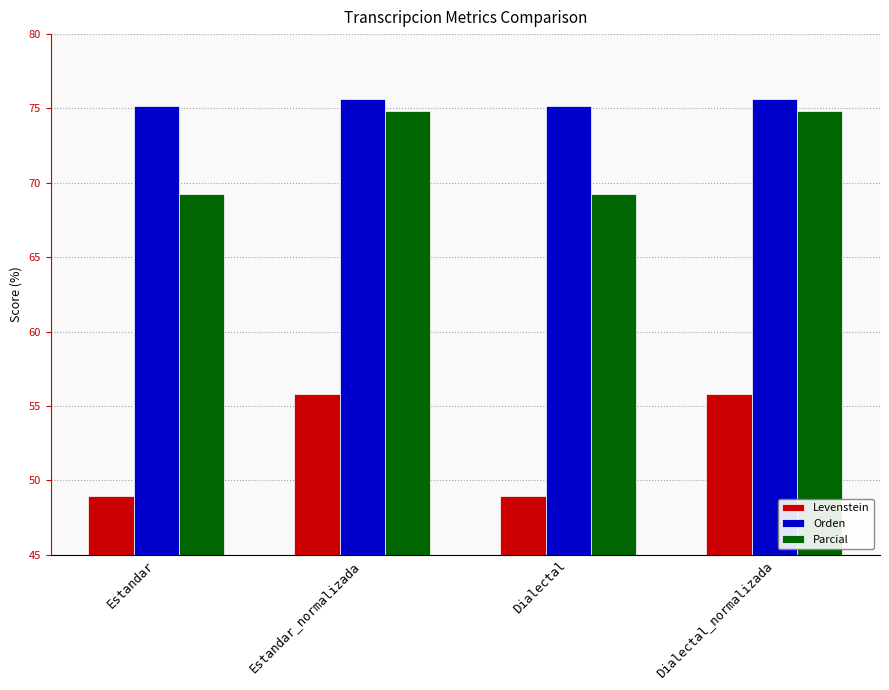

Which series changed the most between Dialectal and Dialectal_normalizada?

Levenstein